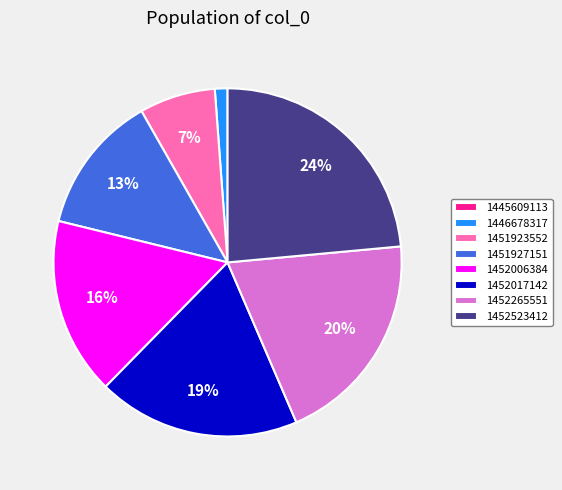

Is the sum of 1451927151 and 1451923552 greater than half?

No